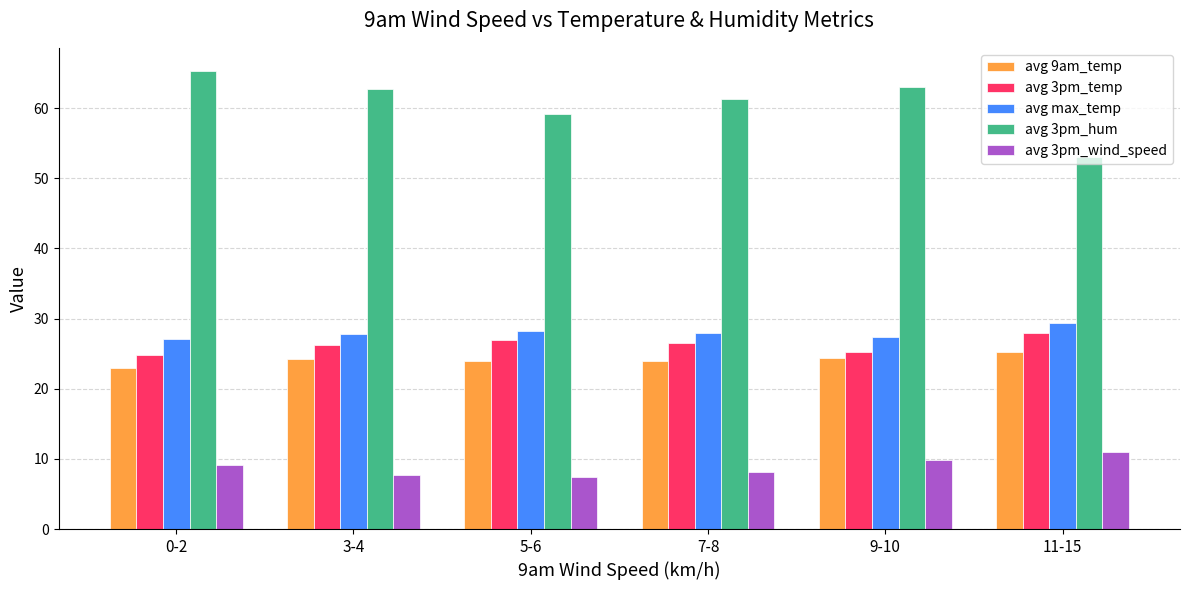

What is the highest value of the avg 3pm_hum series?

65.3